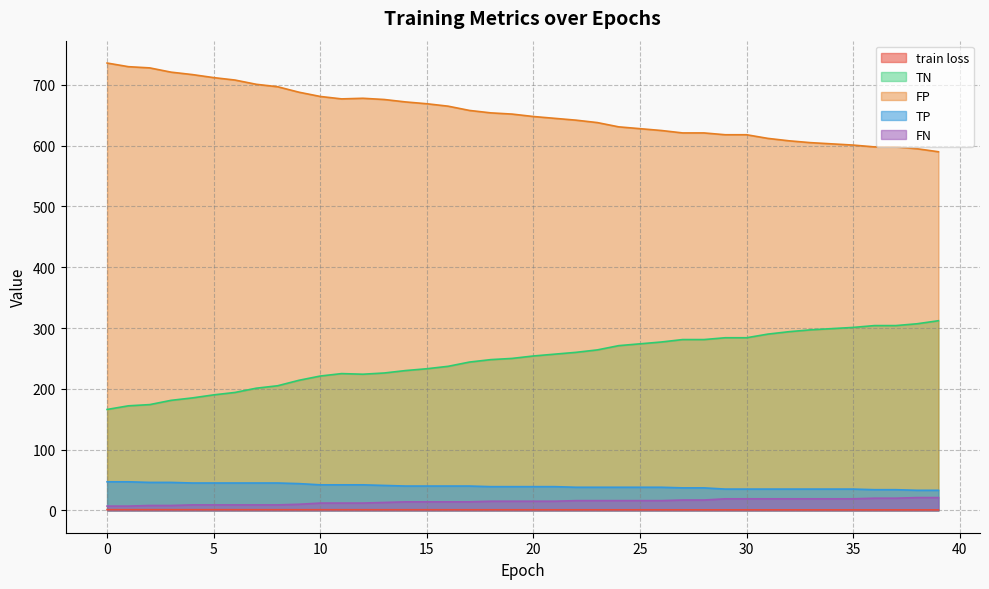

Where is the first local maximum for FP?

12